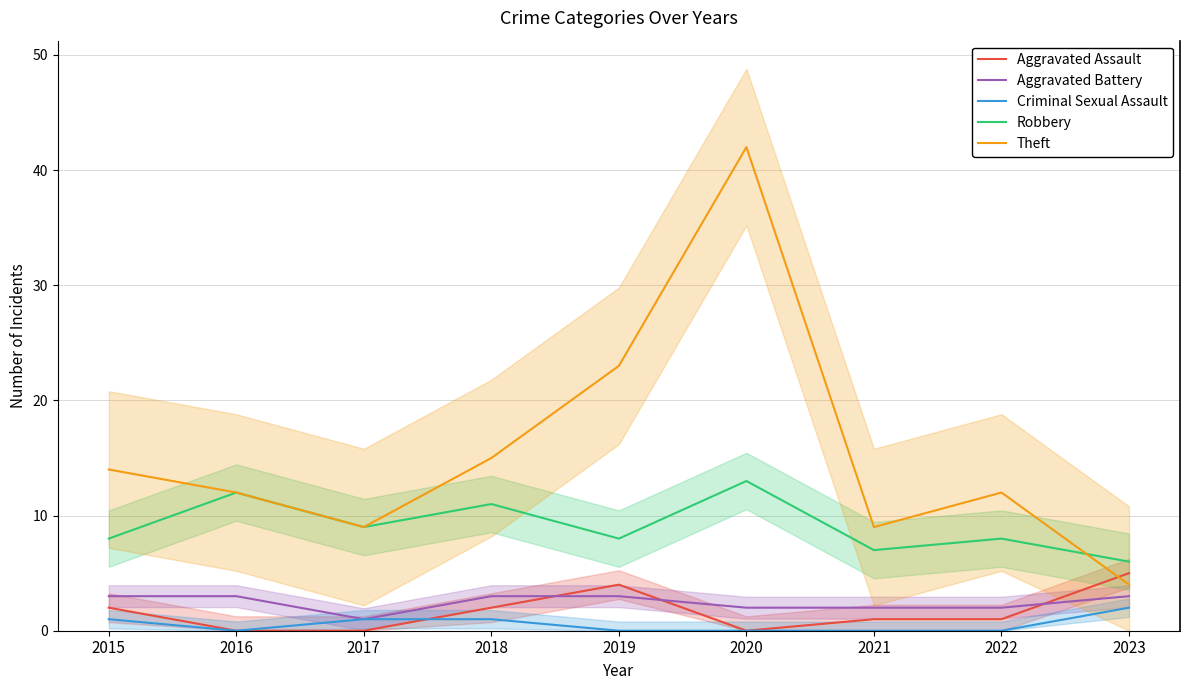

How many interior local valleys does the Aggravated Assault series have?

1